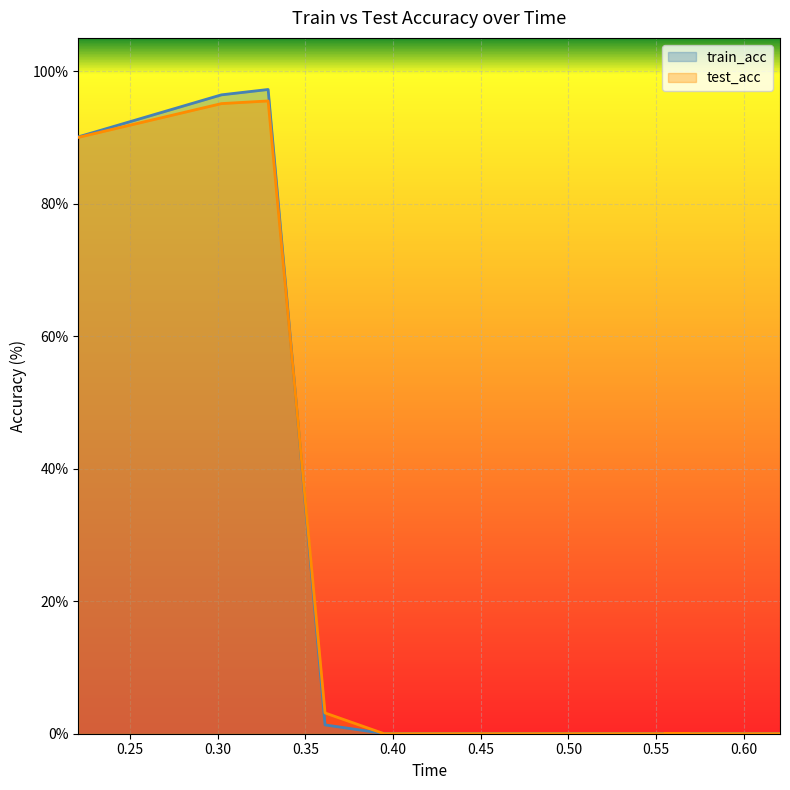

Reading left to right, transcribe all the data shown in this chart.

train_acc: 90.1	96.4	97.2	1.3	0.0	0.0	0.0	0.0	0.0	0.0	0.0	0.0	0.0	0.0	0.0	0.0	0.0	0.0	0.0	0.0
test_acc: 90.0	95.1	95.5	3.1	0.0	0.0	0.0	0.0	0.0	0.0	0.0	0.0	0.0	0.0	0.0	0.0	0.0	0.0	0.0	0.0